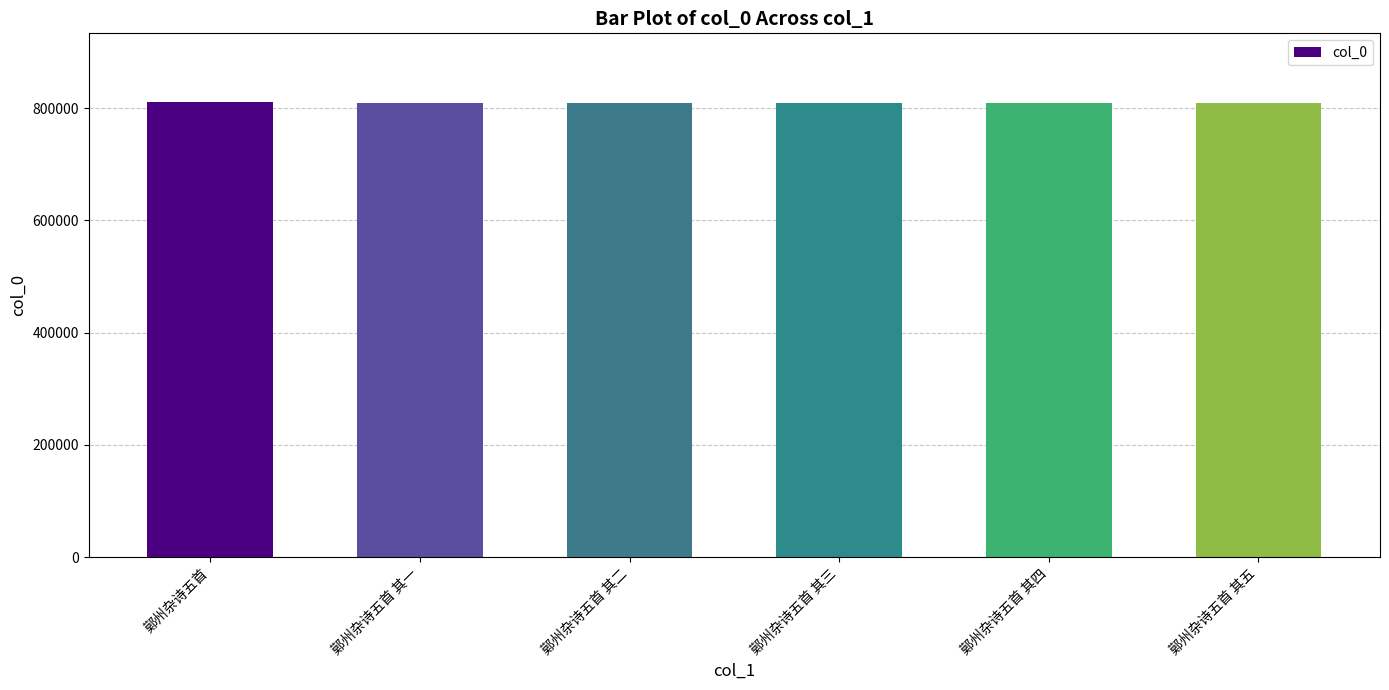

Where does the data first go above 809234?

鄚州杂诗五首